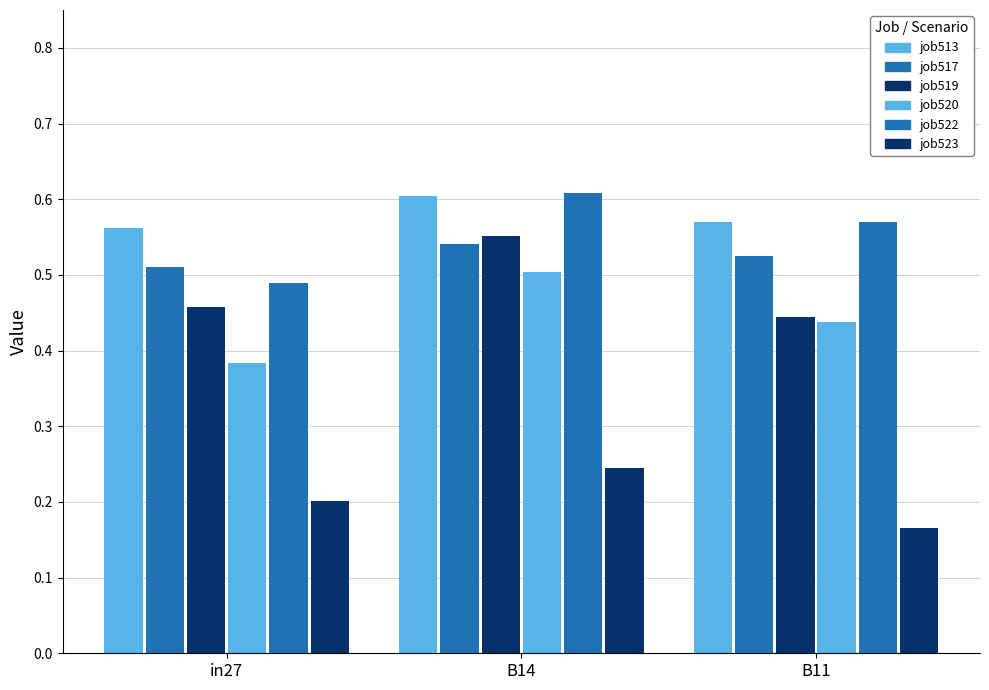

How many bars are there in total?

18